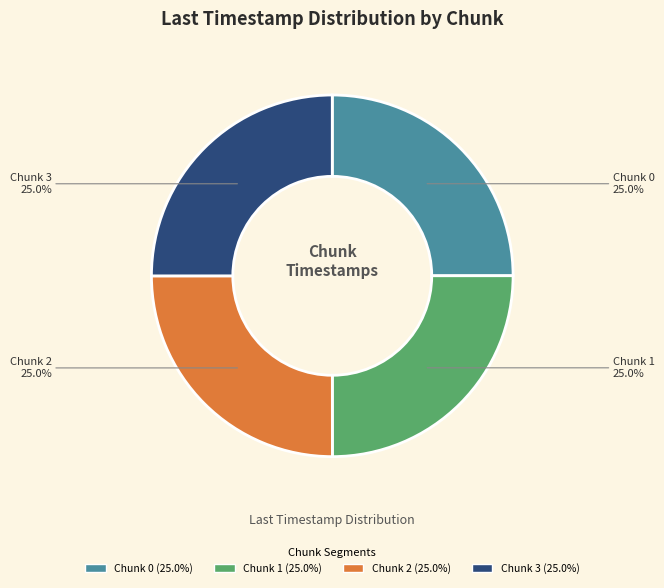

Combined, what portion of the pie is Chunk 1 and Chunk 2?

50.0%